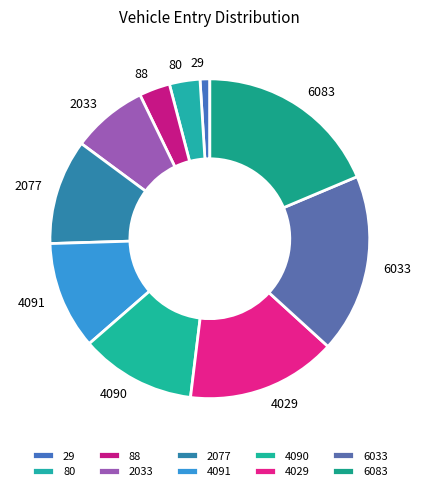

How many segments does this pie chart have?

10